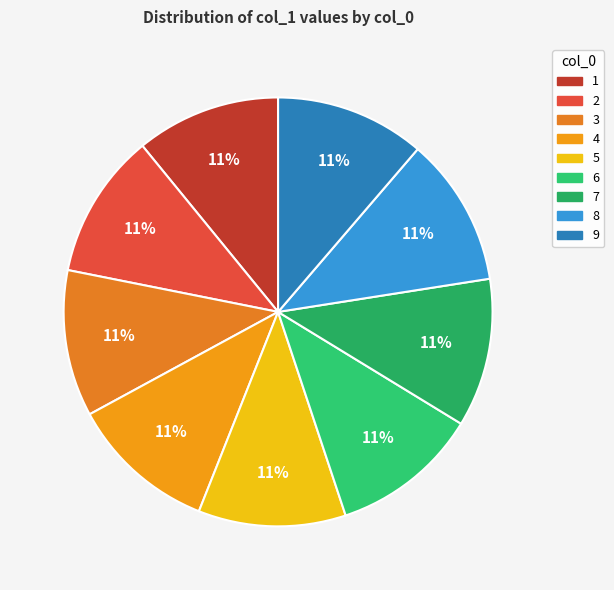

Combined, do 3 and 4 account for over 50%?

No